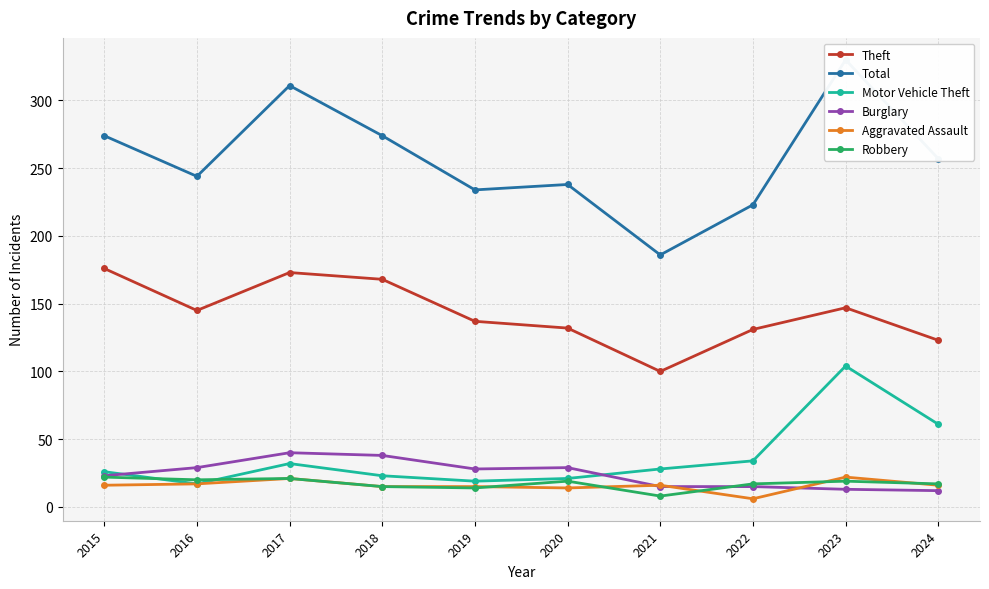

What is the approximate value of Theft at 2019?

137